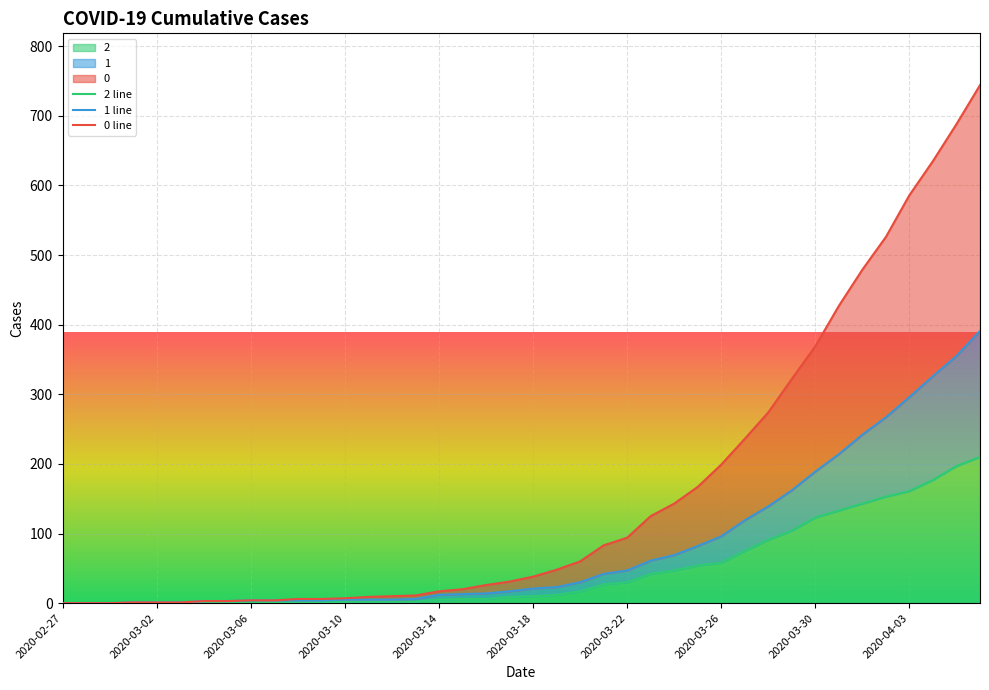

How many positive values does the 0 line series have?

37